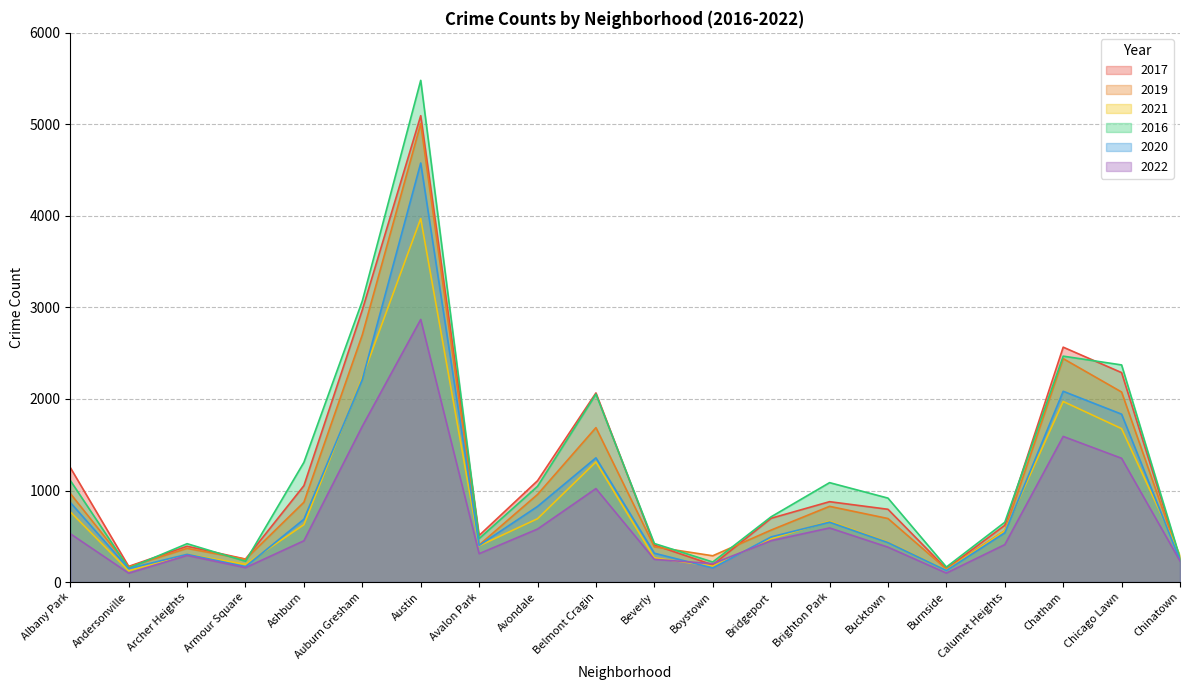

How many lines are shown in the chart?

6